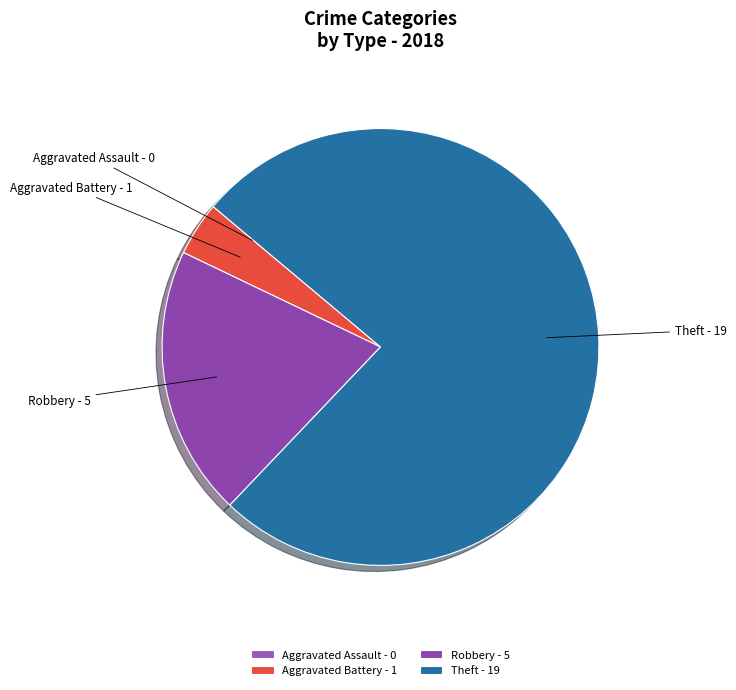

What is the ratio of the value at Theft to the value at Robbery?

3.8